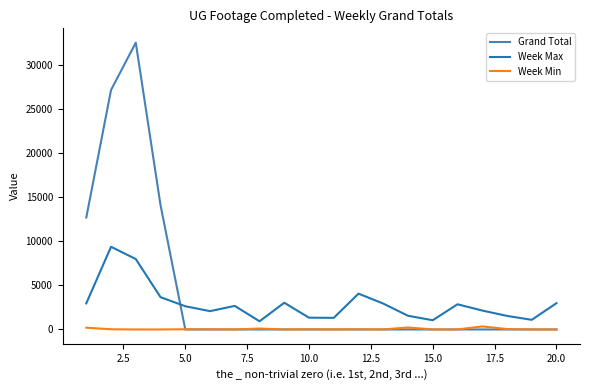

List the series in order of their overall mean, lowest first.

Week Min, Week Max, Grand Total